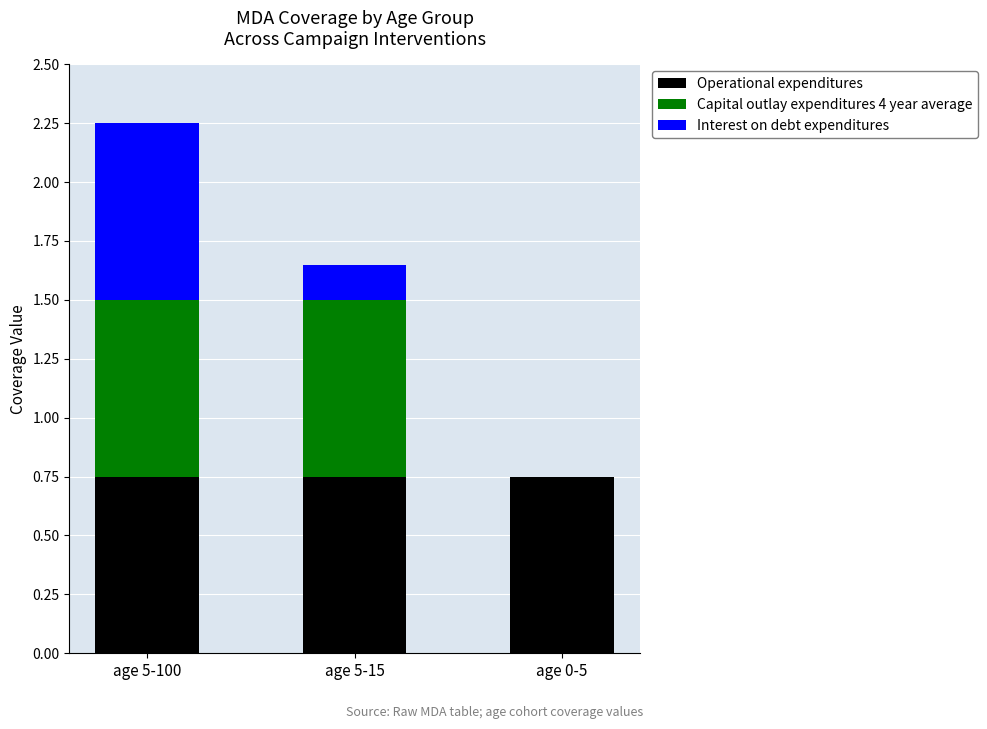

The Operational expenditures series shows 0.5 at age 5-100. True or false?

False